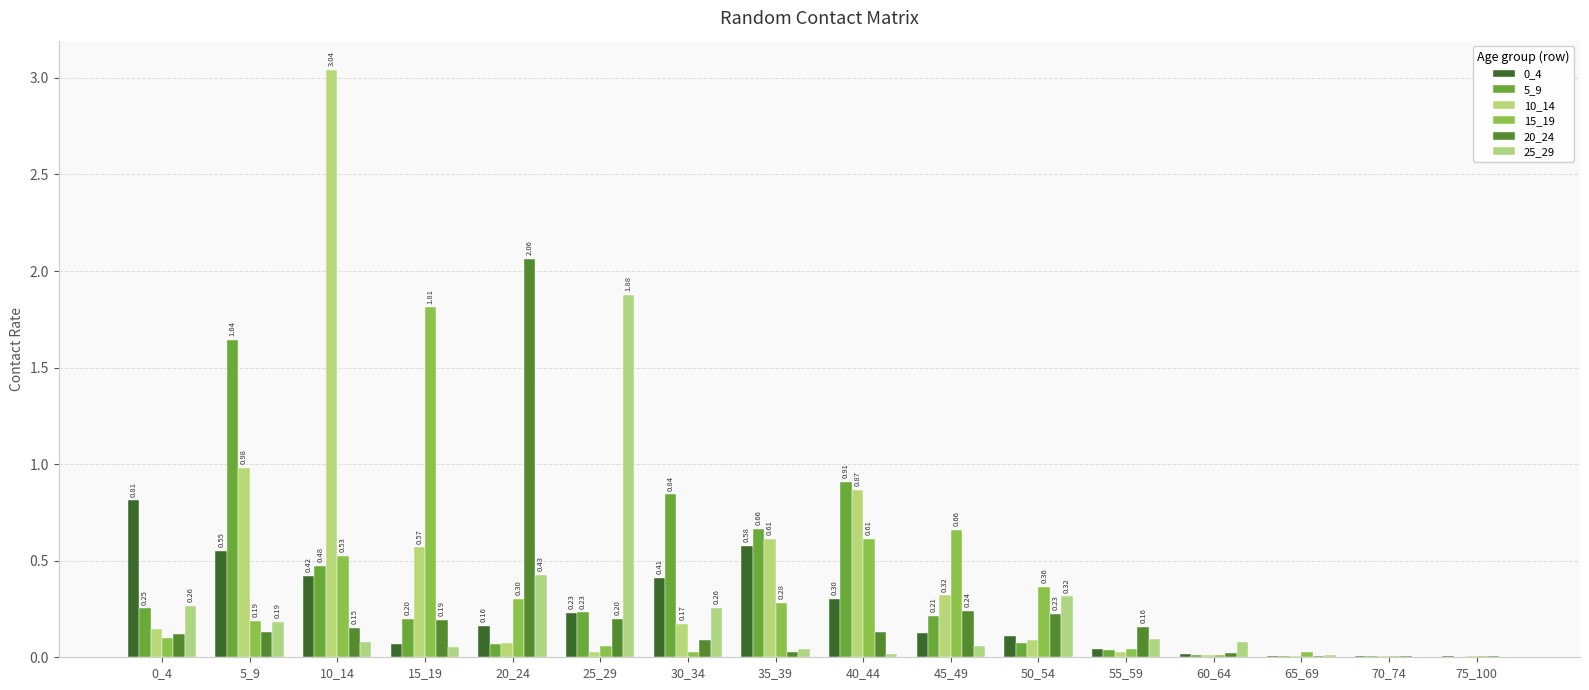

How many groups of bars are there?

16